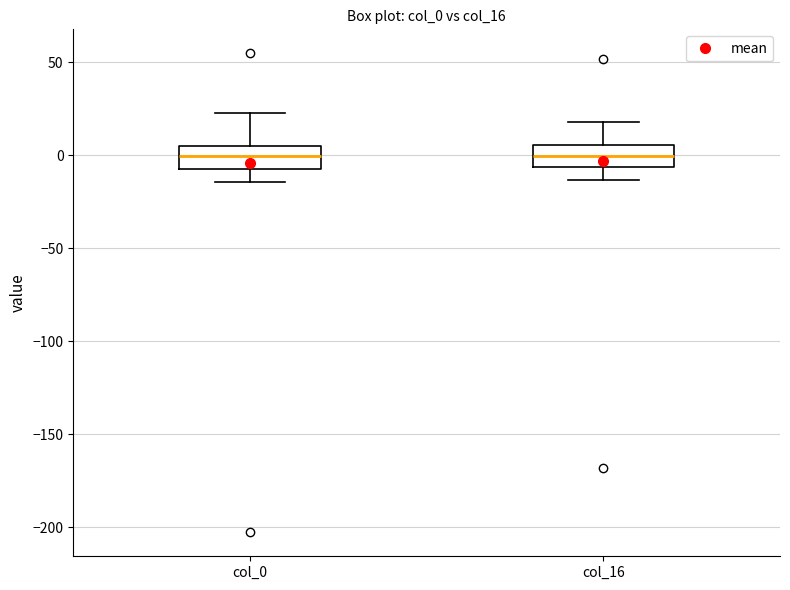

Reading left to right, transcribe this box plot: for each box, give where its median line is, the range the box spans, and where its two whiskers end, as read against the y-axis. The values are not printed on the chart, so give them approximately, as read against the axis.

col_0: median 0, box -5 to 5, whiskers -15 to 25
col_16: median 0, box -5 to 5, whiskers -15 to 20